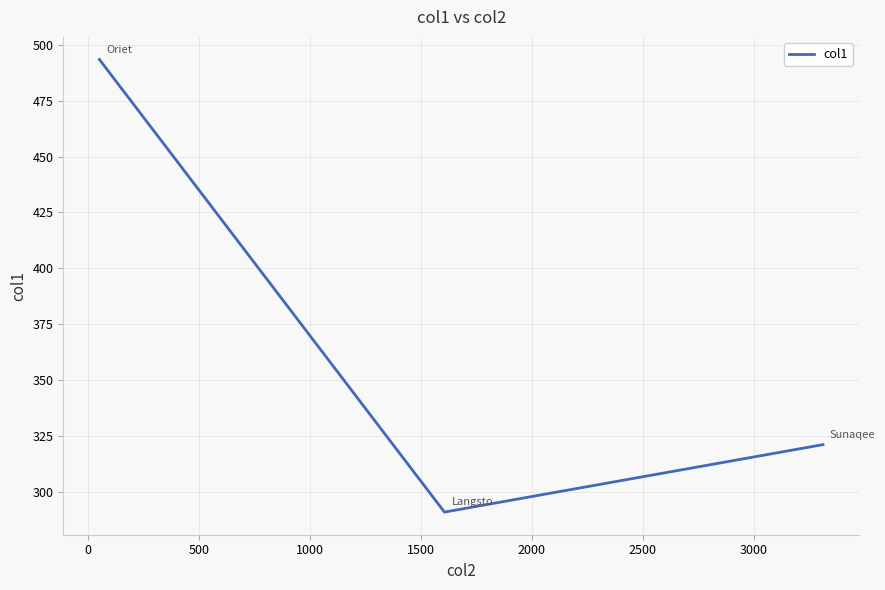

What is the difference between the maximum and minimum values?

202.6